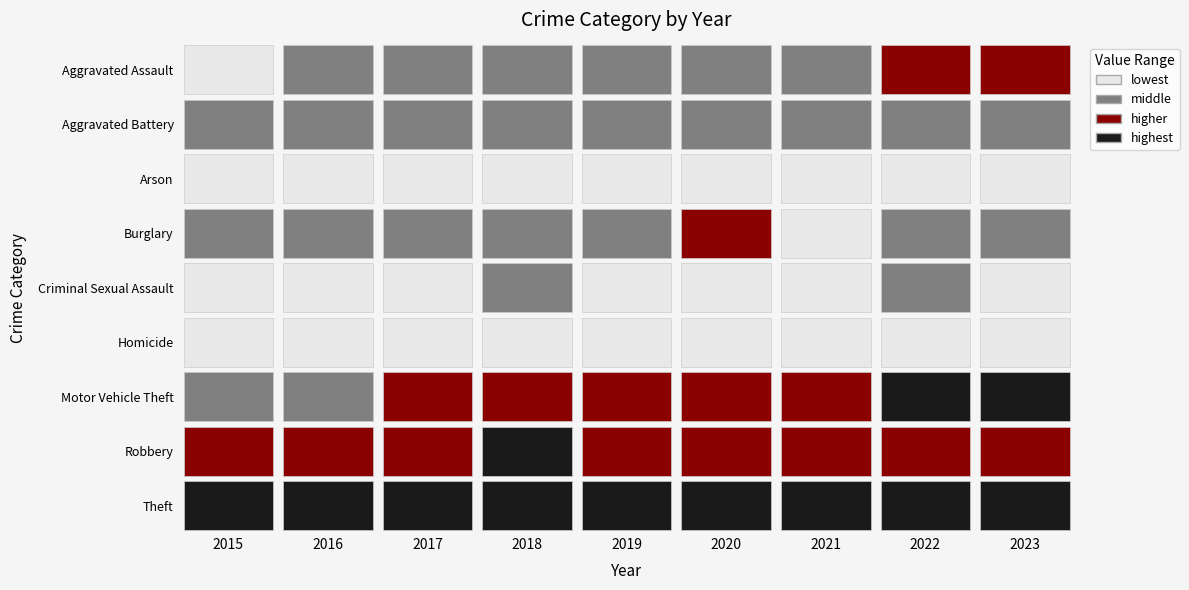

What is the highest value of the Theft series?

2968